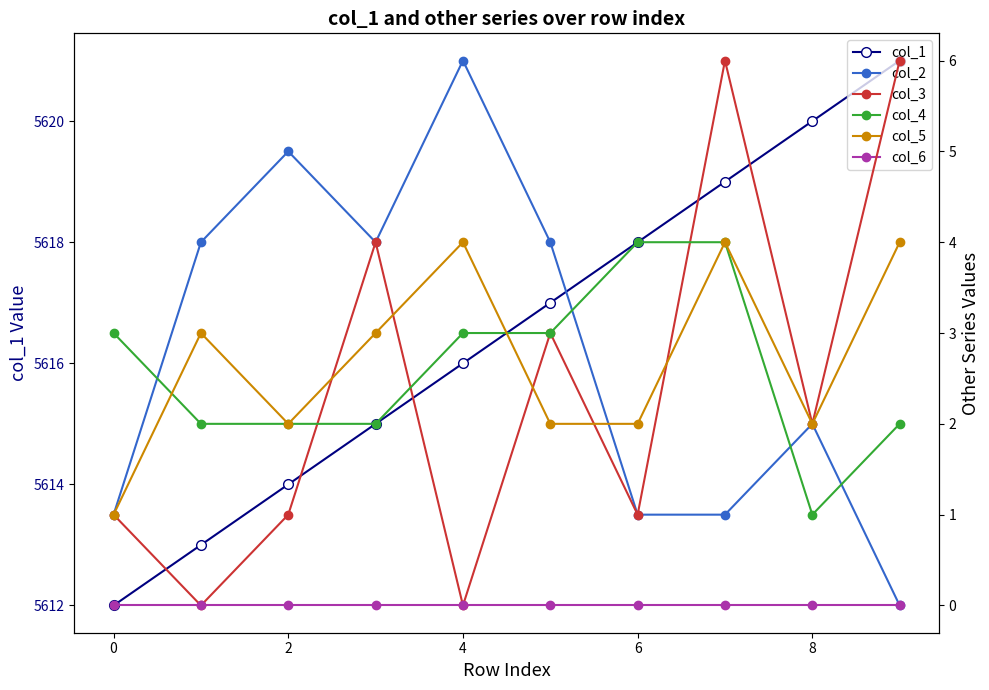

Count the number of data series in this chart.

6